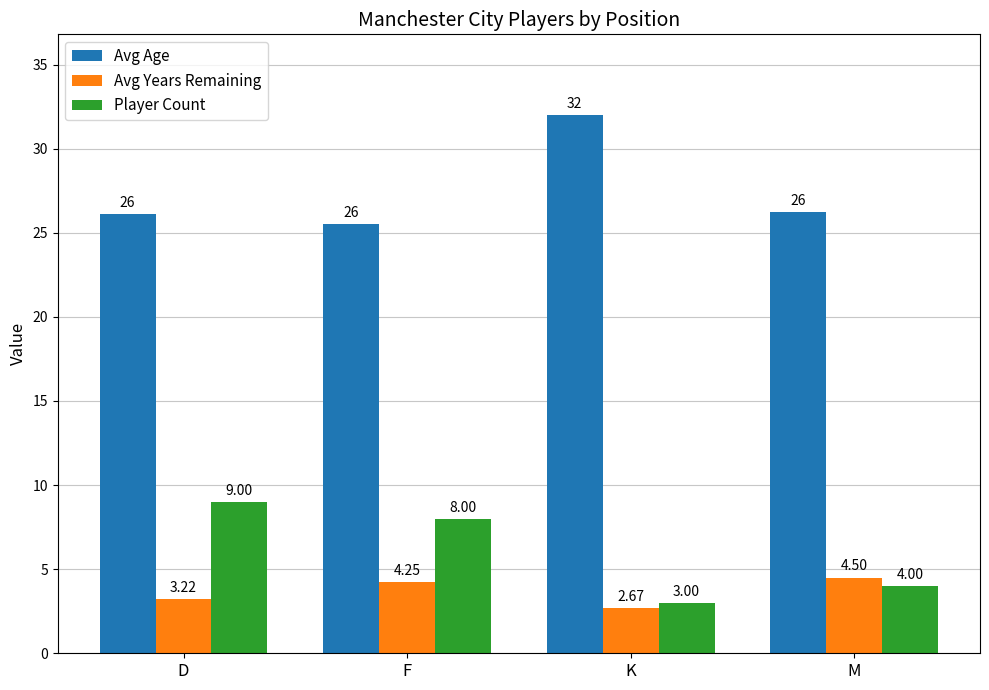

Where is Avg Years Remaining nearest to the value 3?

D